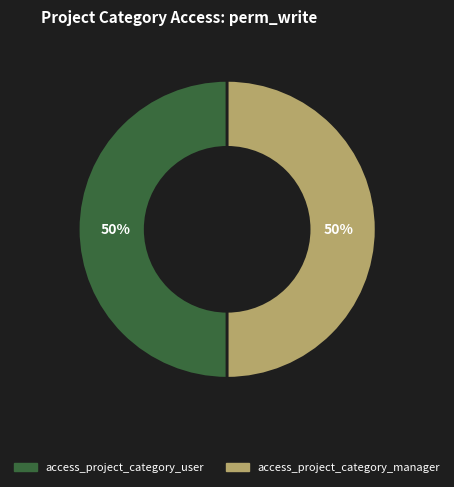

To the nearest percent, what is the difference between the access_project_category_user and access_project_category_manager slice percentages?

0%